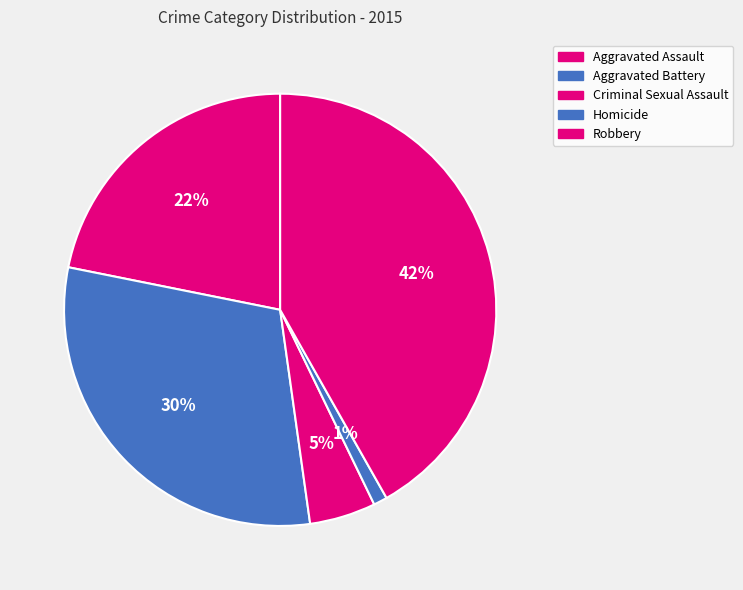

What is the change in value from Aggravated Assault to Robbery?

+117